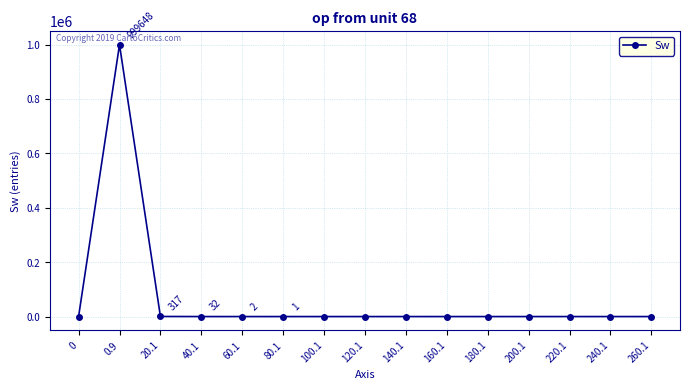

What is the sum of the values at 40.1 and 180.1?

32